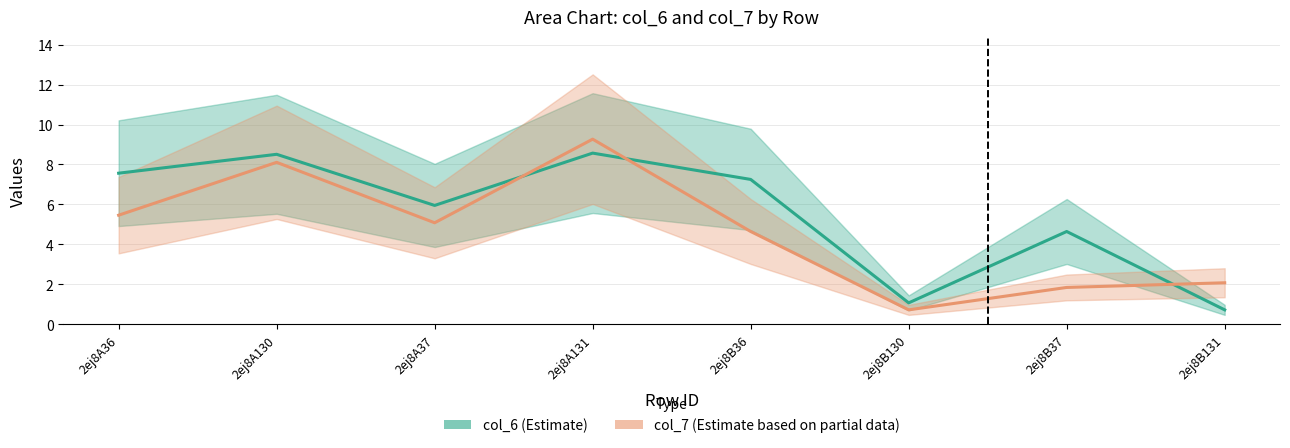

Is the value of col_6 (Estimate) at 2ej8A130 greater than the value of col_7 (Estimate based on partial data) at 2ej8B36?

Yes